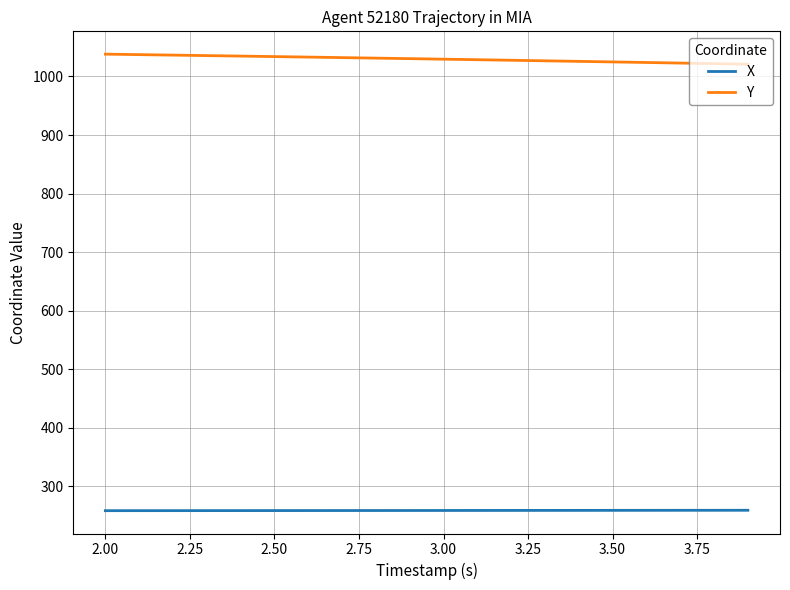

Count the number of categories in the chart.

20